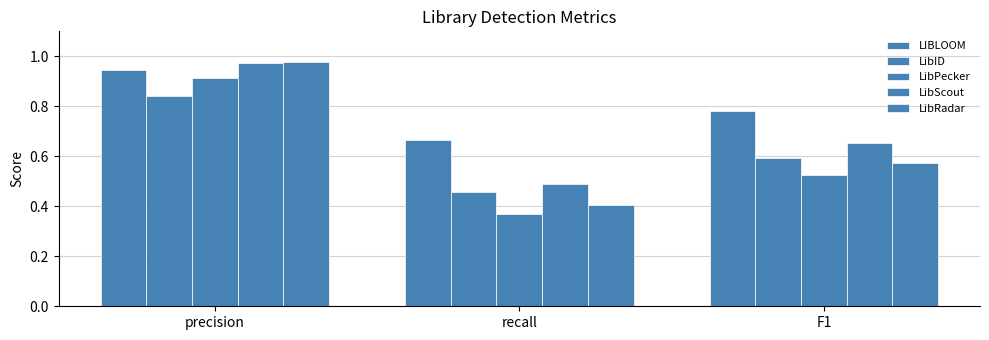

How many bars are there in total?

15